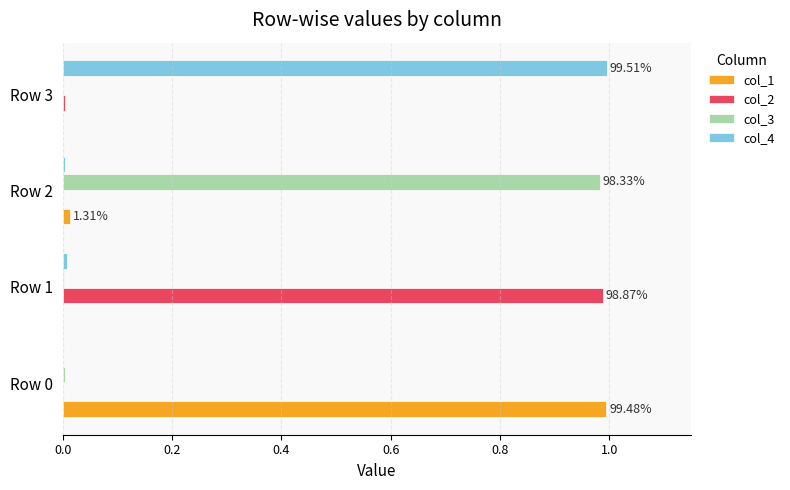

Is the value of col_2 at Row 1 greater than the value of col_1 at Row 1?

Yes